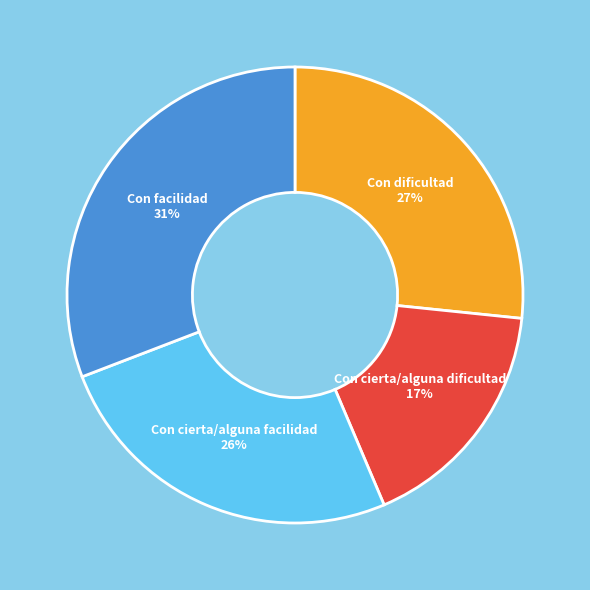

Is there a majority slice in this chart?

No